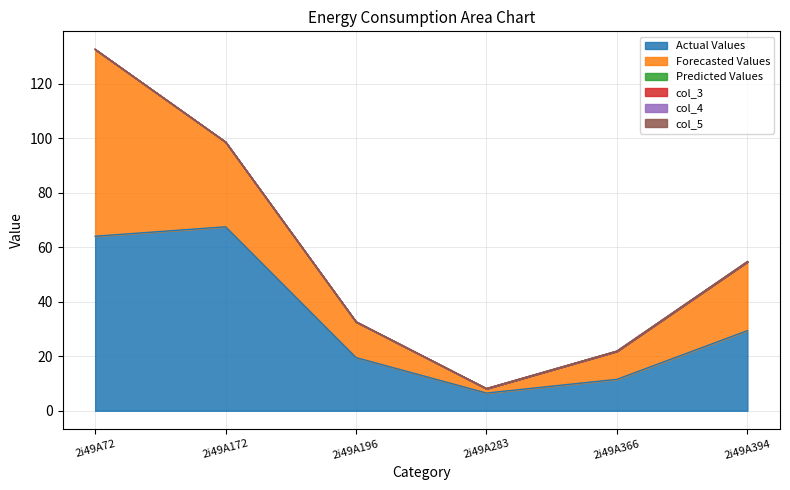

Does the chart display data point markers on the line(s)?

No